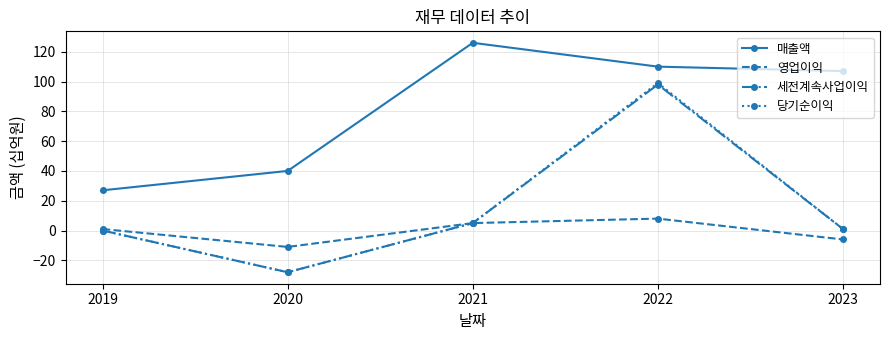

What are all the series names shown in the legend?

매출액, 영업이익, 세전계속사업이익, 당기순이익